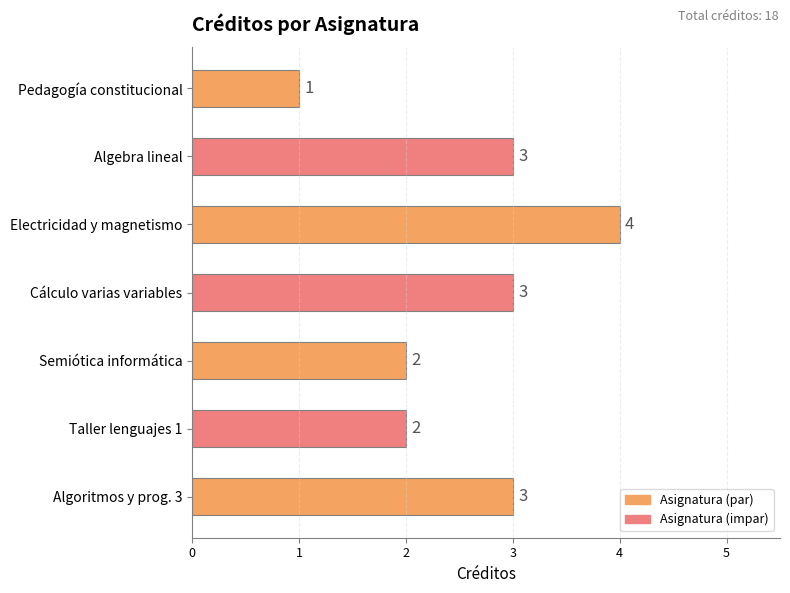

What is the sum of all values?

18